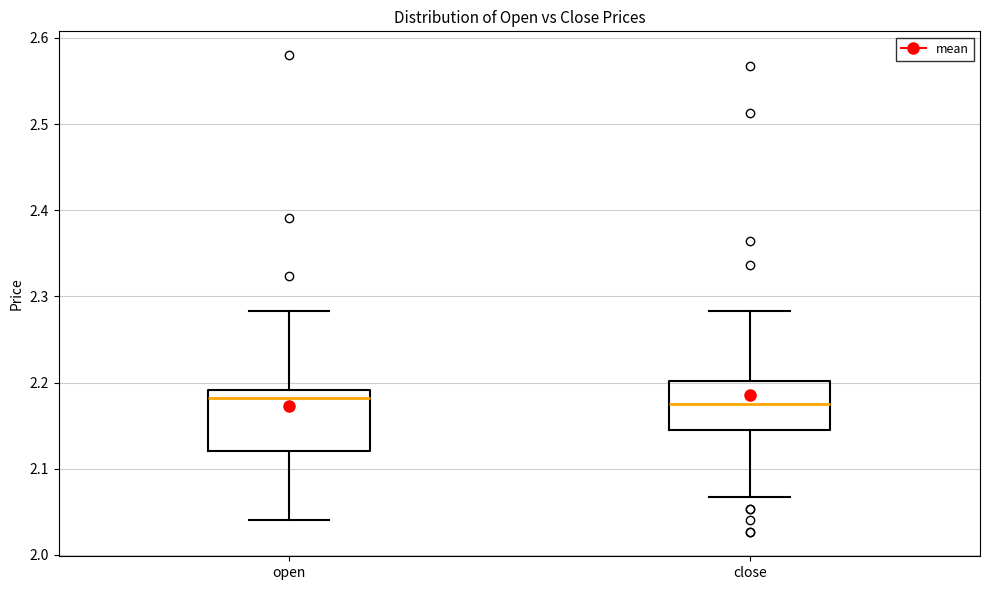

Comparing the boxes themselves (not the whiskers), which one is the tallest?

open